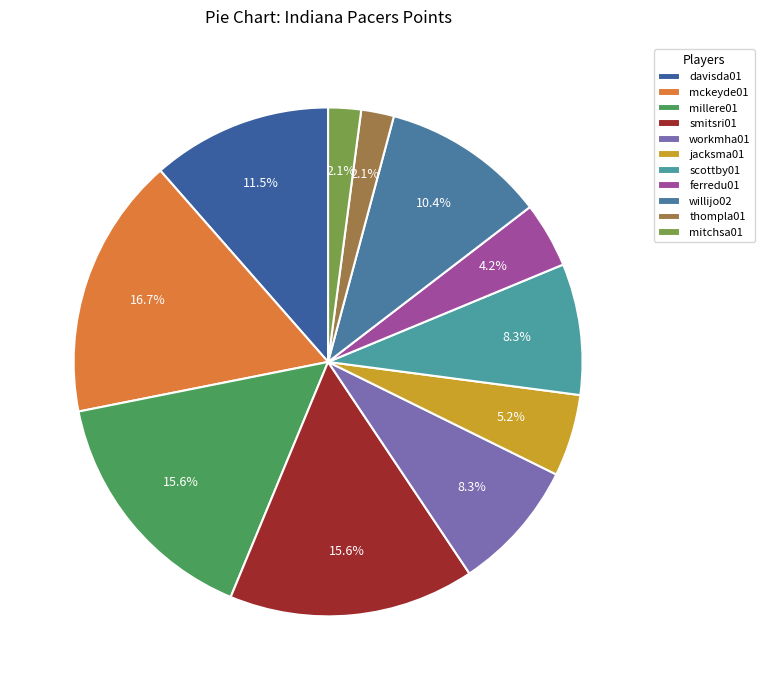

True or false: thompla01 accounts for 2% of the total.

True